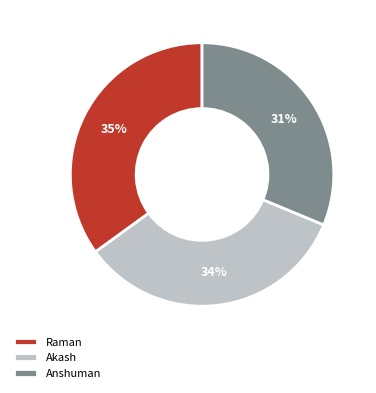

To the nearest percent, what portion does Raman represent?

35%